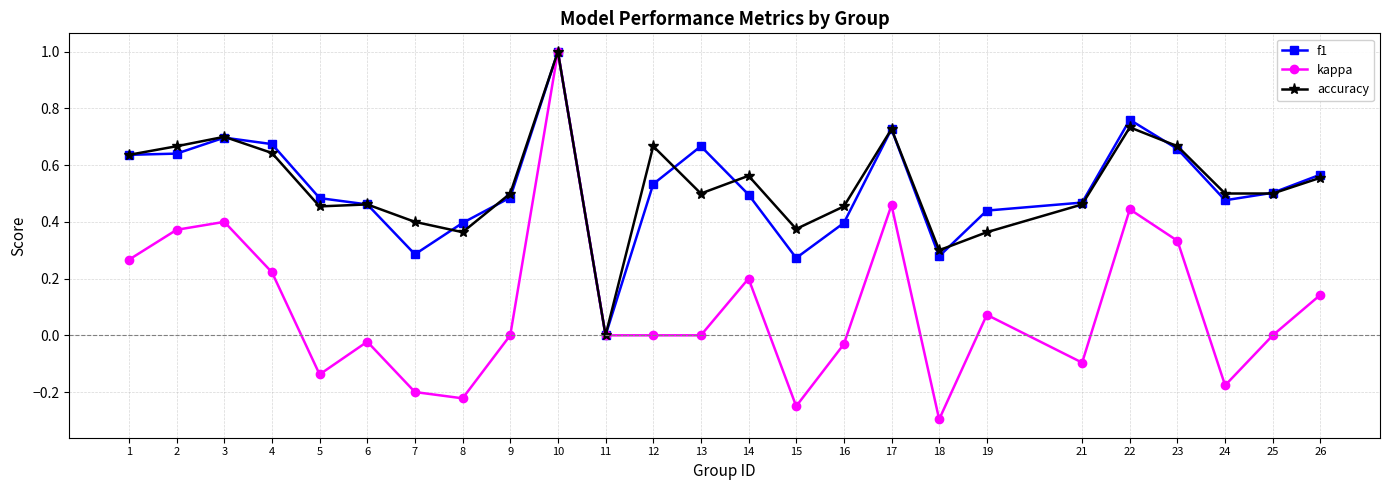

True or false: f1 has more than 1 interior local peaks.

True